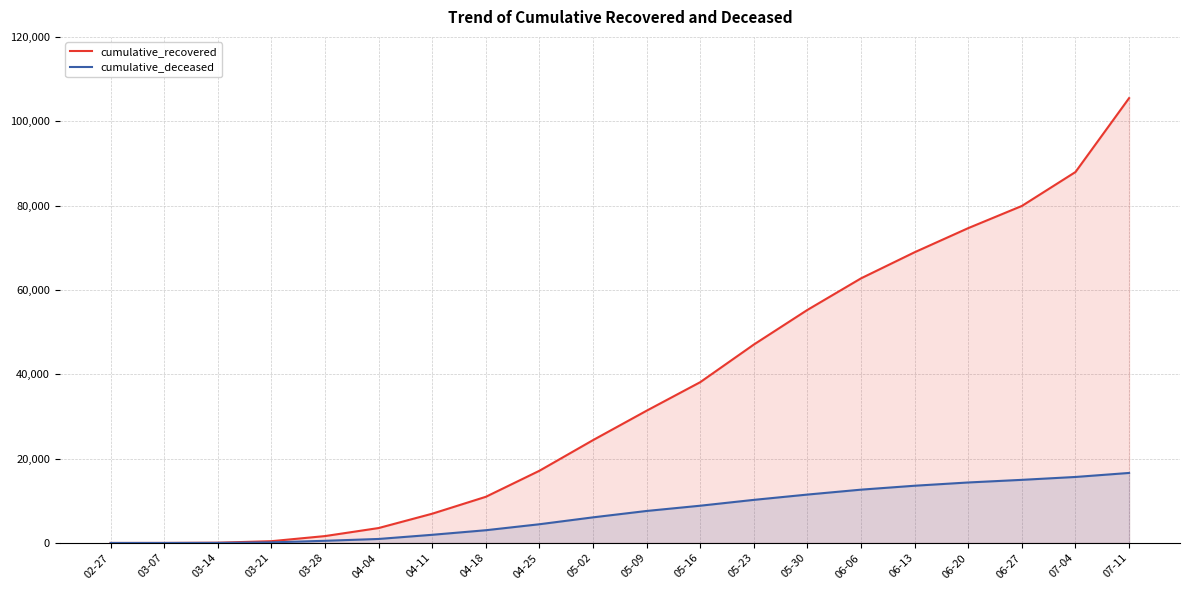

Which series changed the most between 03-14 and 04-25?

cumulative_recovered